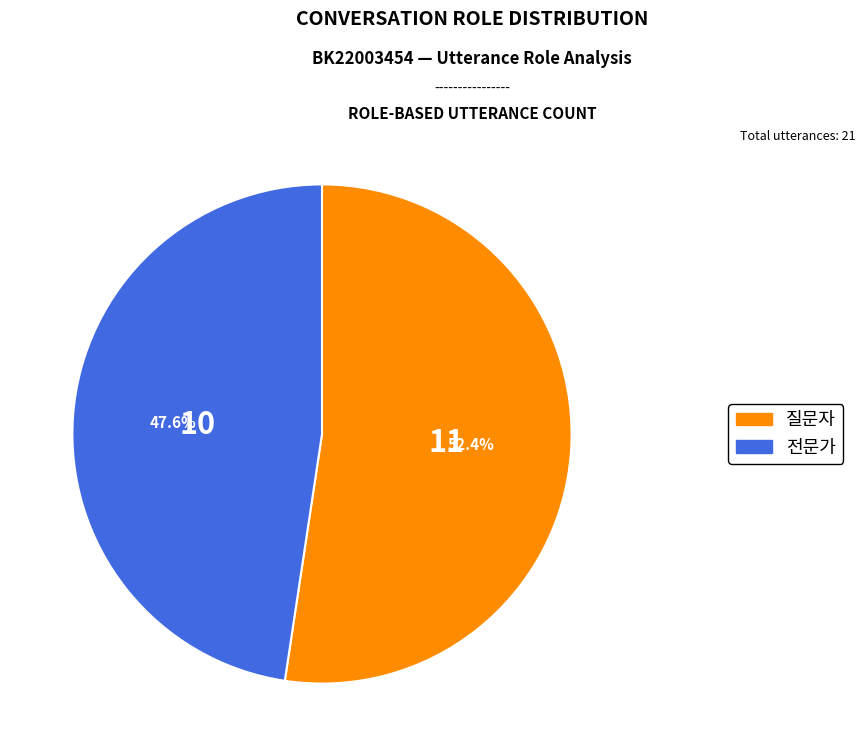

Count the number of slices in the pie.

2